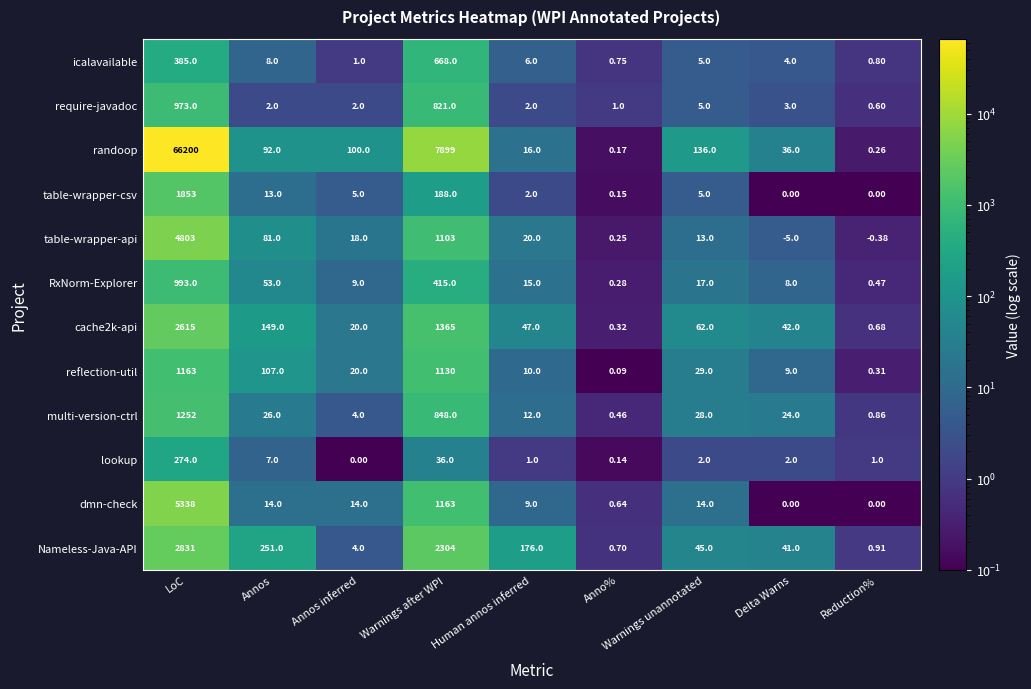

Is the value of cache2k-api at Warnings after WPI greater than the value of icalavailable at Delta Warns?

Yes